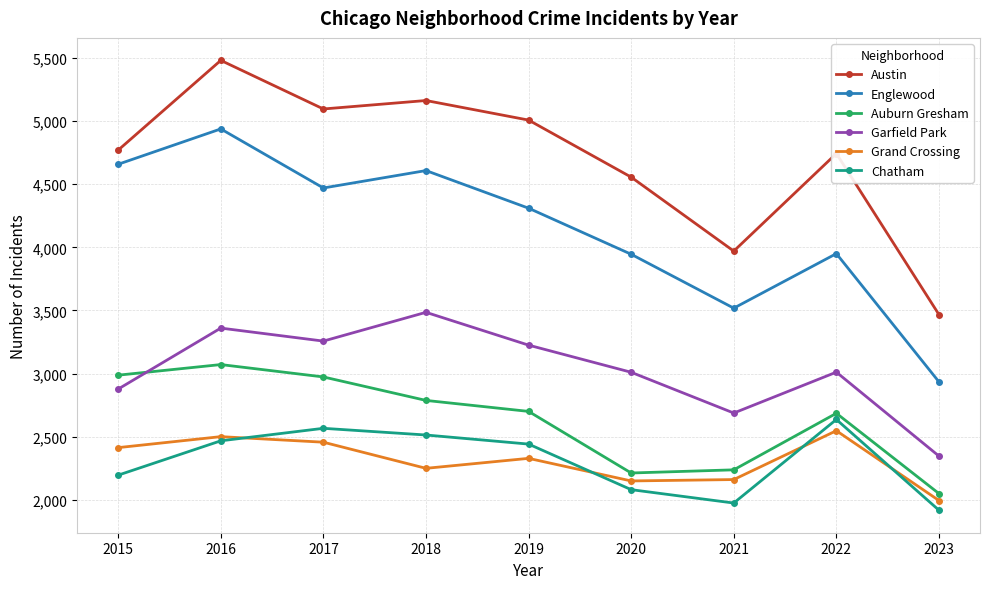

True or false: Austin has a value of 7717 at 2017.

False